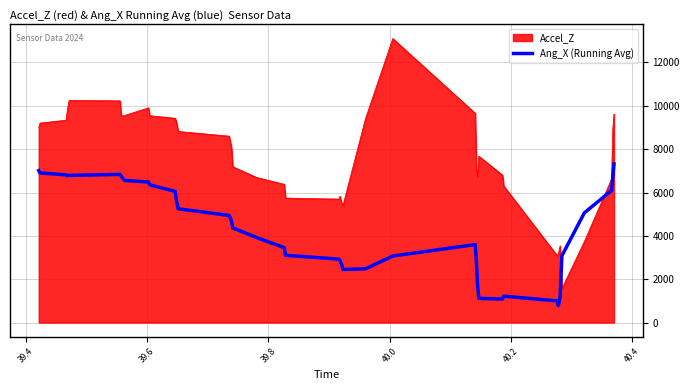

Which series ends up on top after the final intersection of Accel_Z and Ang_X (Running Avg)?

Accel_Z